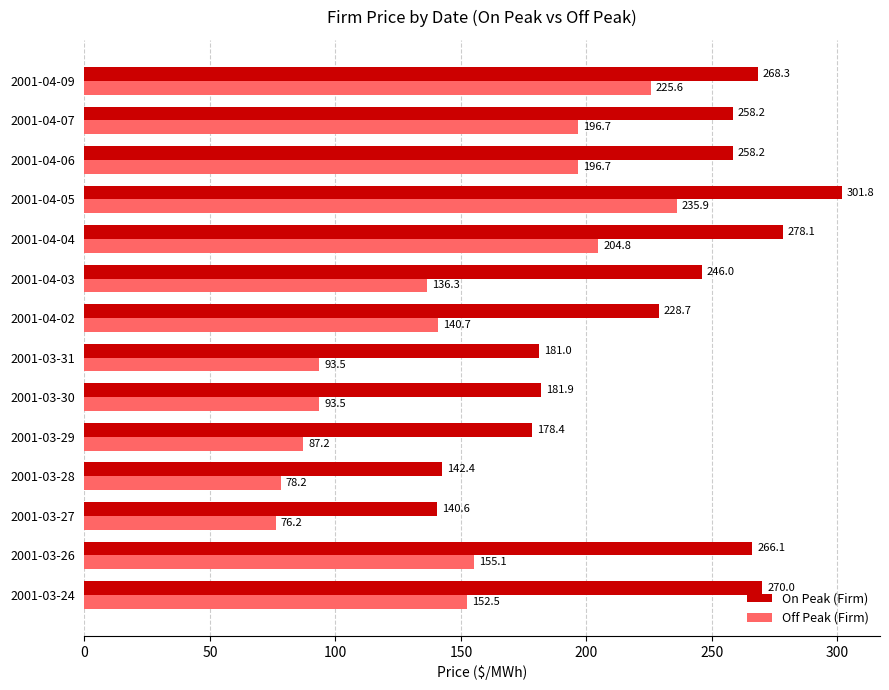

What is the total value across all series at 2001-03-30?

275.4